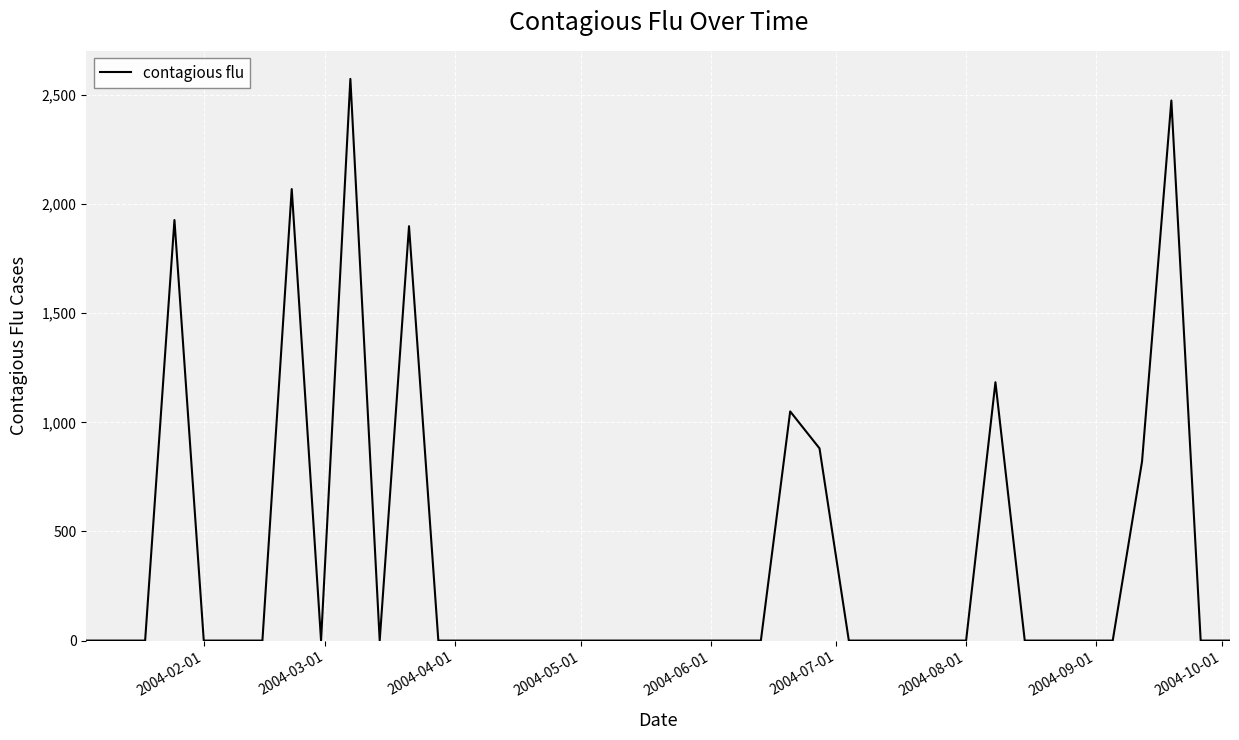

What is the difference between the maximum and minimum values?

2573.5